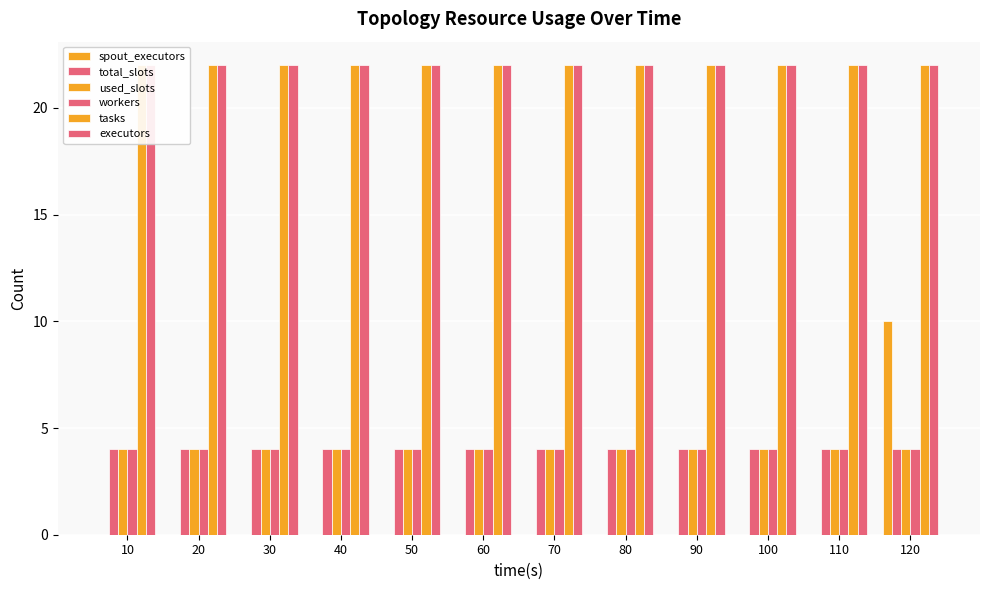

What is the minimum value for workers?

4